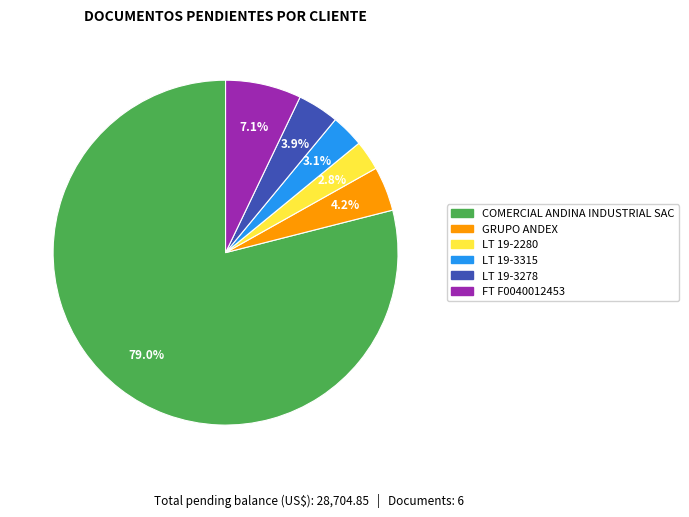

To the nearest percent, what is the combined percentage of LT 19-3278 and GRUPO ANDEX?

8%